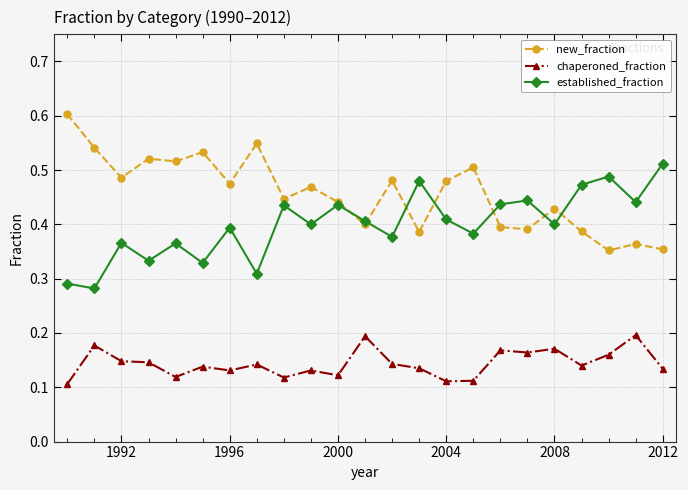

What is the greatest value displayed?

0.6